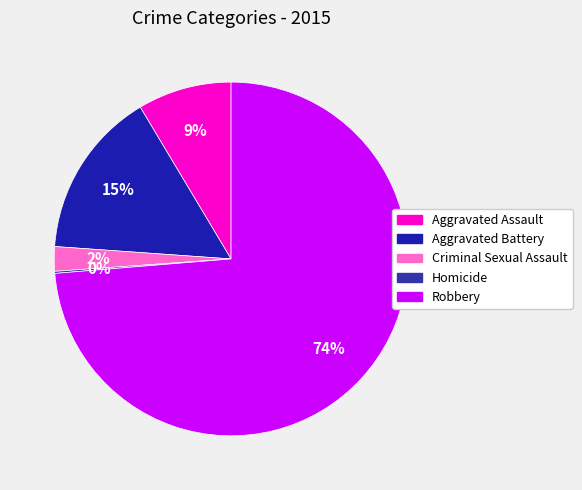

Is there a majority slice in this chart?

Yes